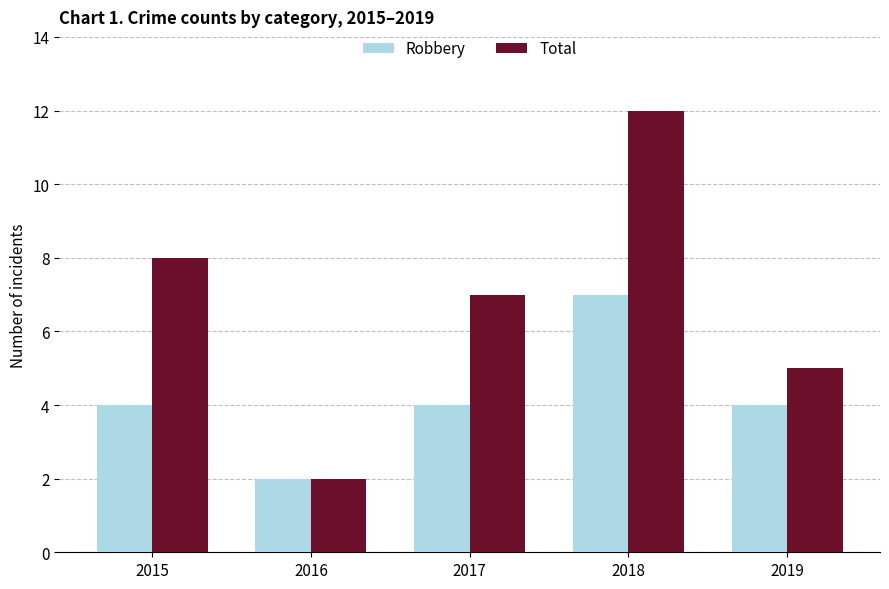

List the labels in order of Total value, largest first.

2018, 2015, 2017, 2019, 2016